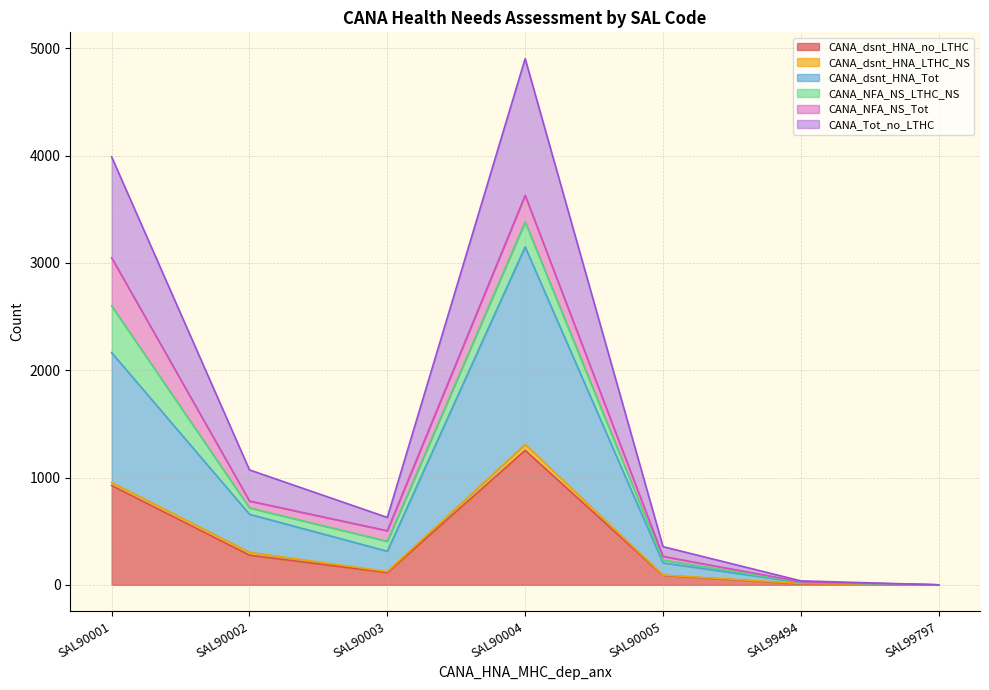

The value of CANA_dsnt_HNA_Tot at SAL90002 is 1085. True or false?

False